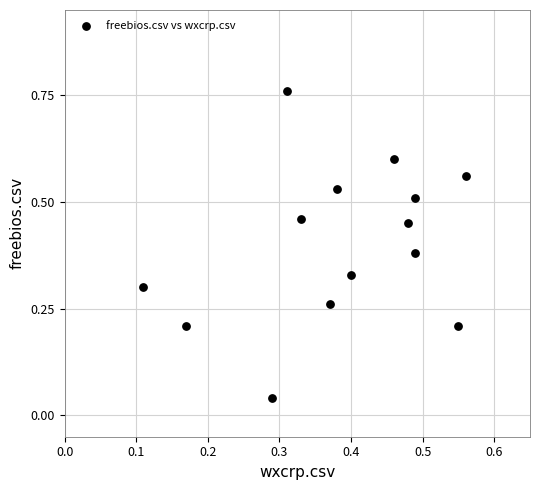

What is the range of Y values (max minus min)?

0.7